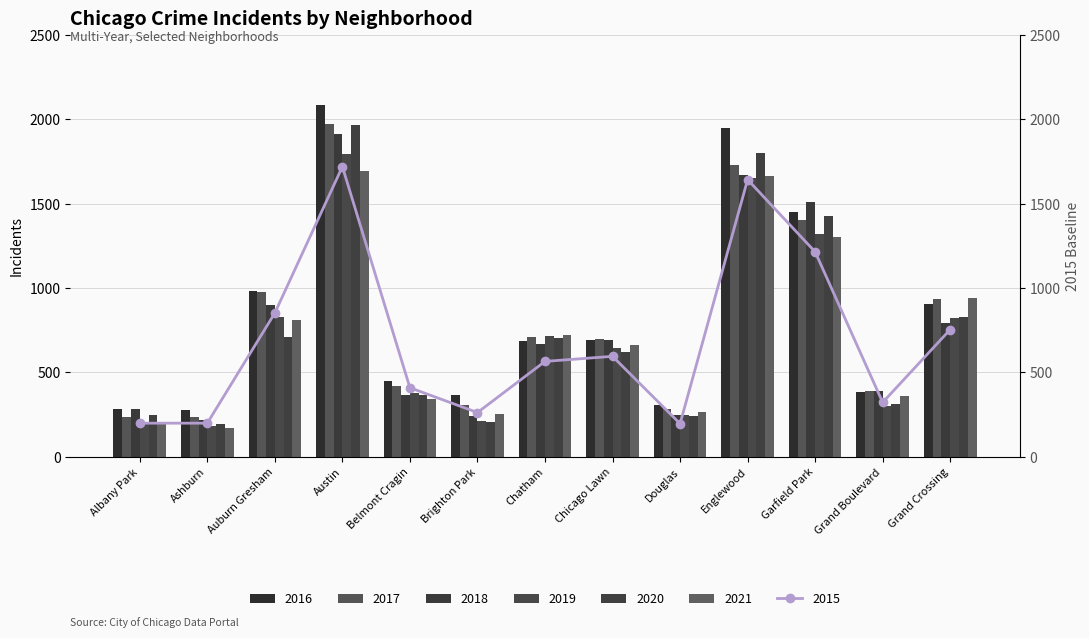

What is the average value of the 2017 series?

792